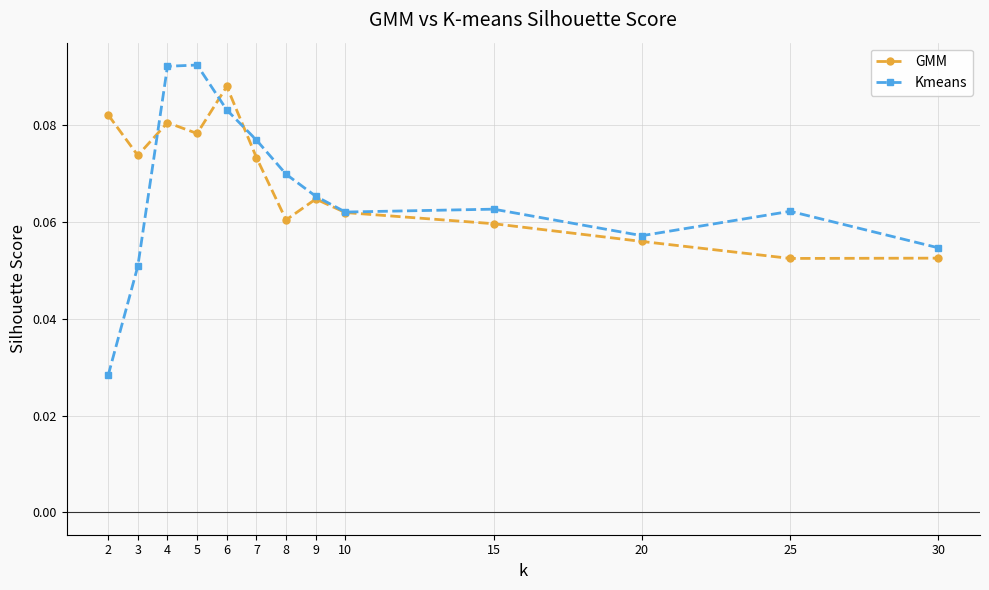

What is the total value across all series at 5?

0.2